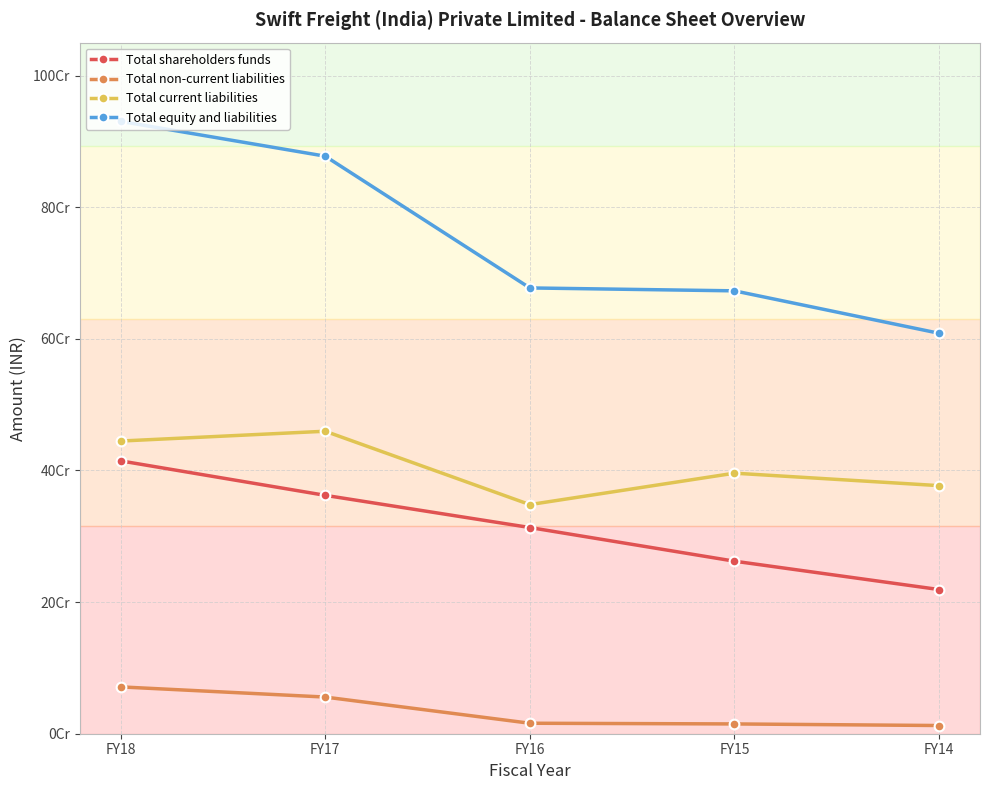

Does the chart have visible grid lines?

Yes